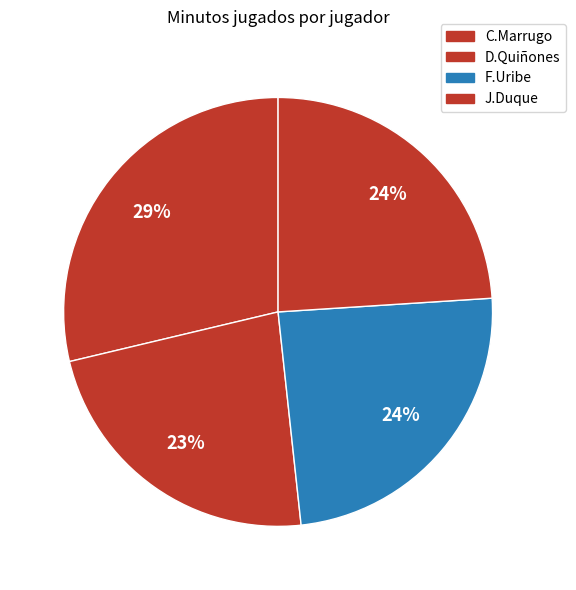

Is there a majority slice in this chart?

No